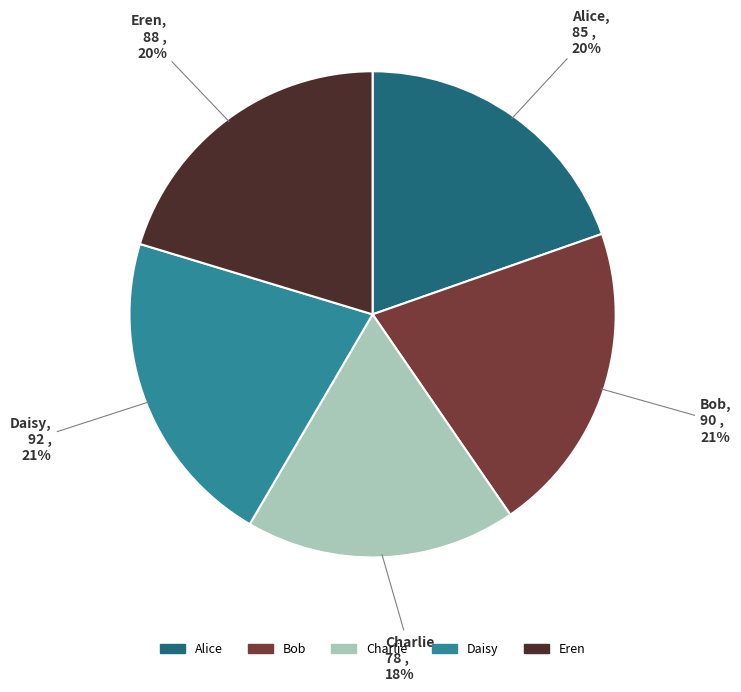

Which slice is the smallest?

Charlie